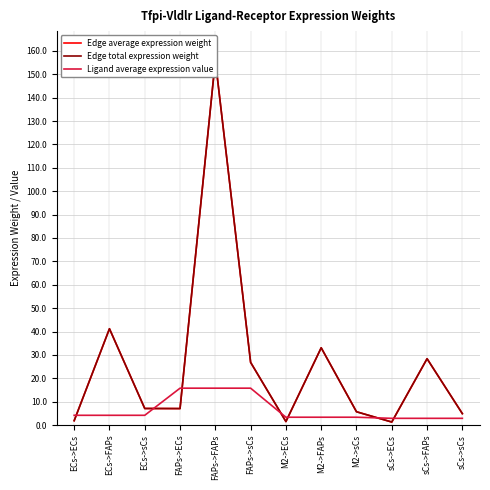

At which label does Edge average expression weight first exceed 7?

ECs->FAPs